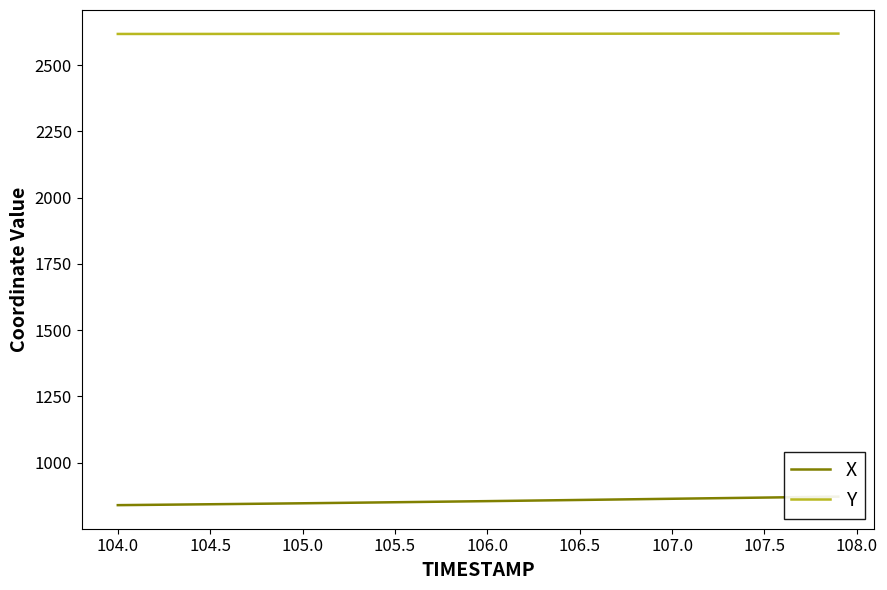

How many lines are shown in the chart?

2